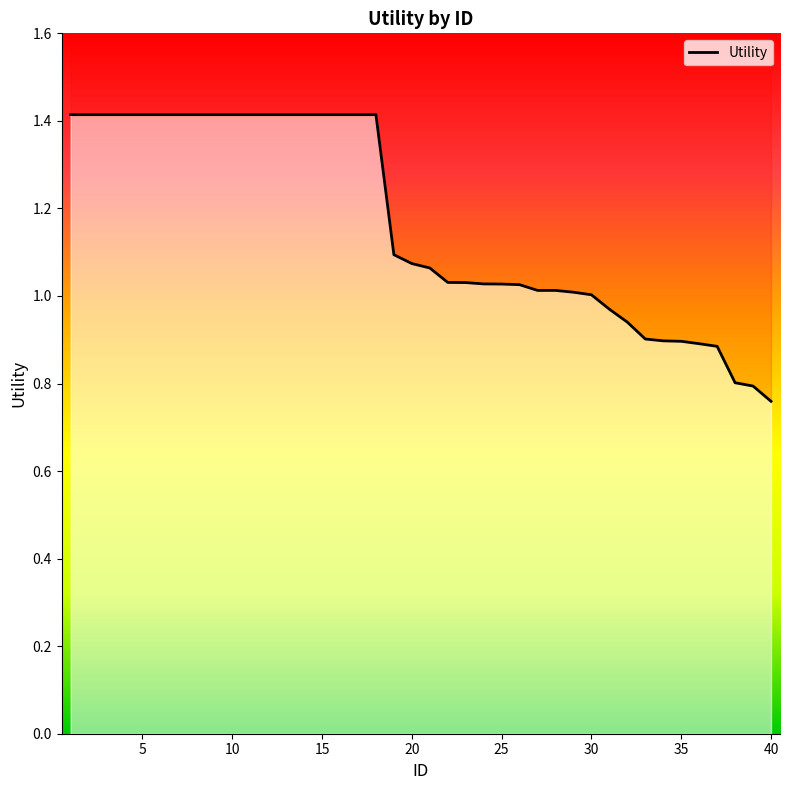

What is the sum of all values?

46.6